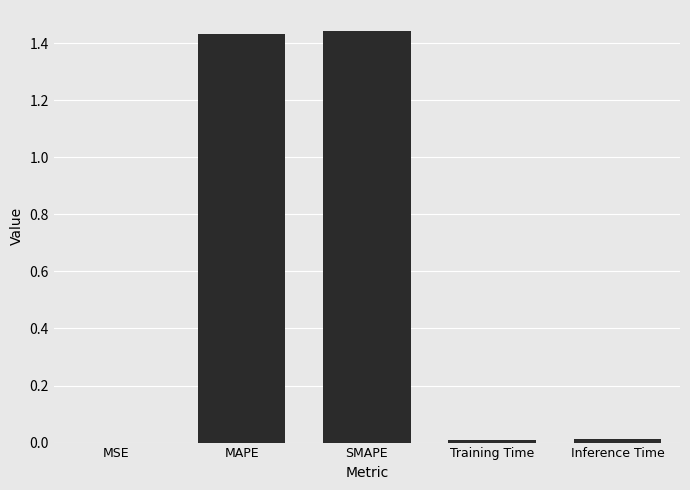

Between SMAPE and MSE, which is larger?

SMAPE